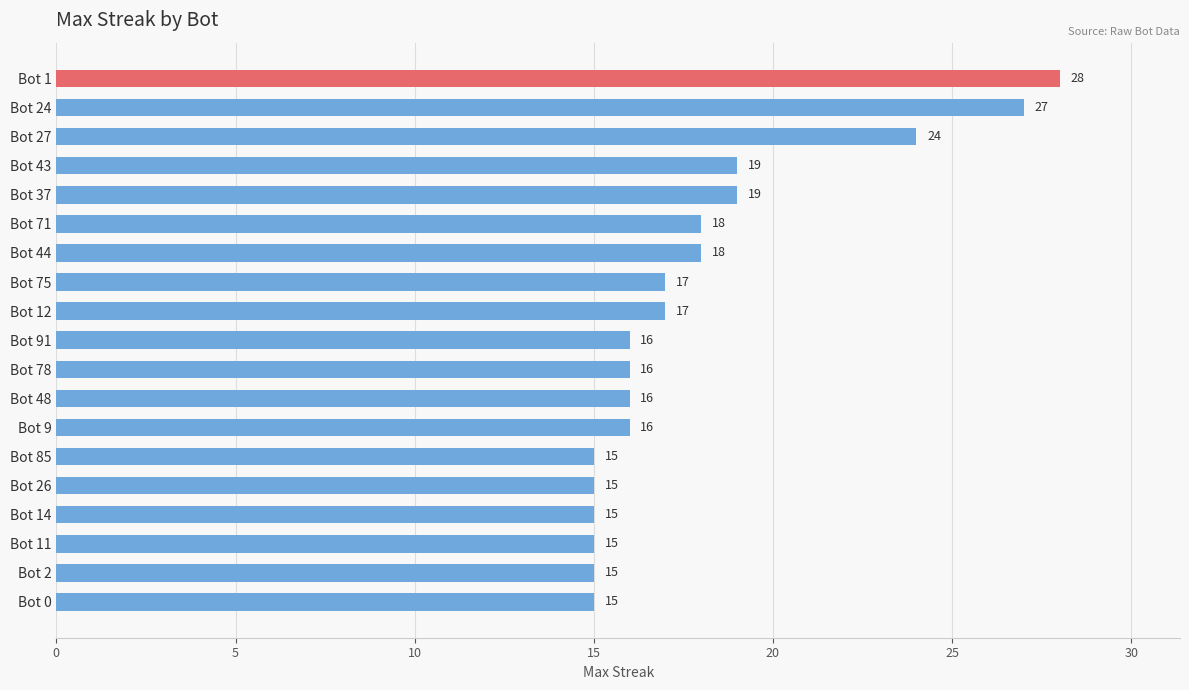

Approximately how many times larger is the value at Bot 71 compared to Bot 26?

1.2